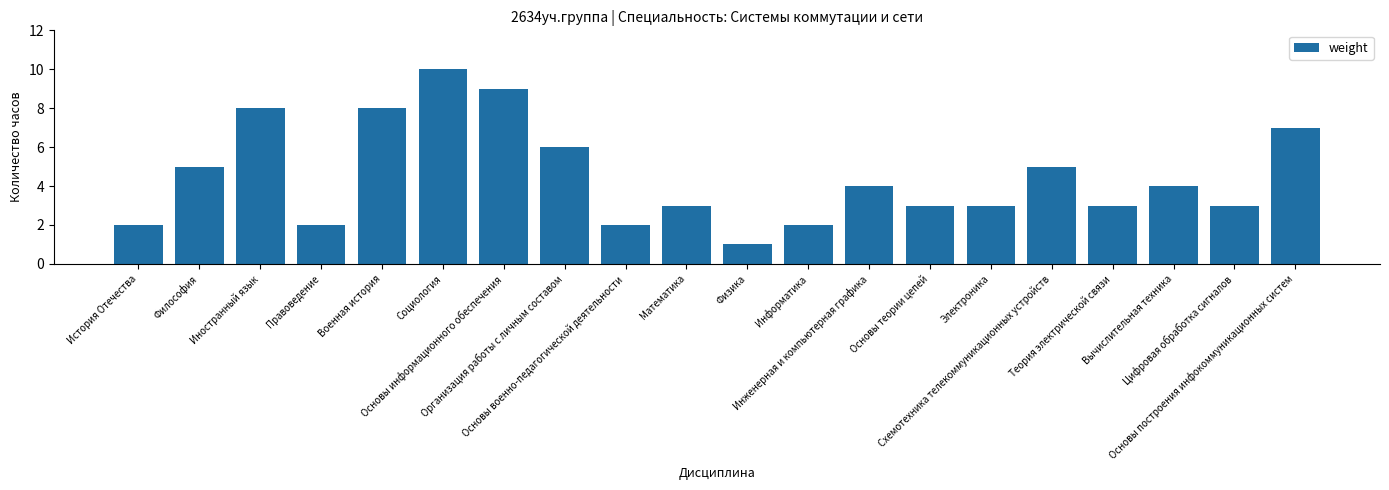

What is the label of the 1st bar from the right?

Основы построения инфокоммуникационных систем